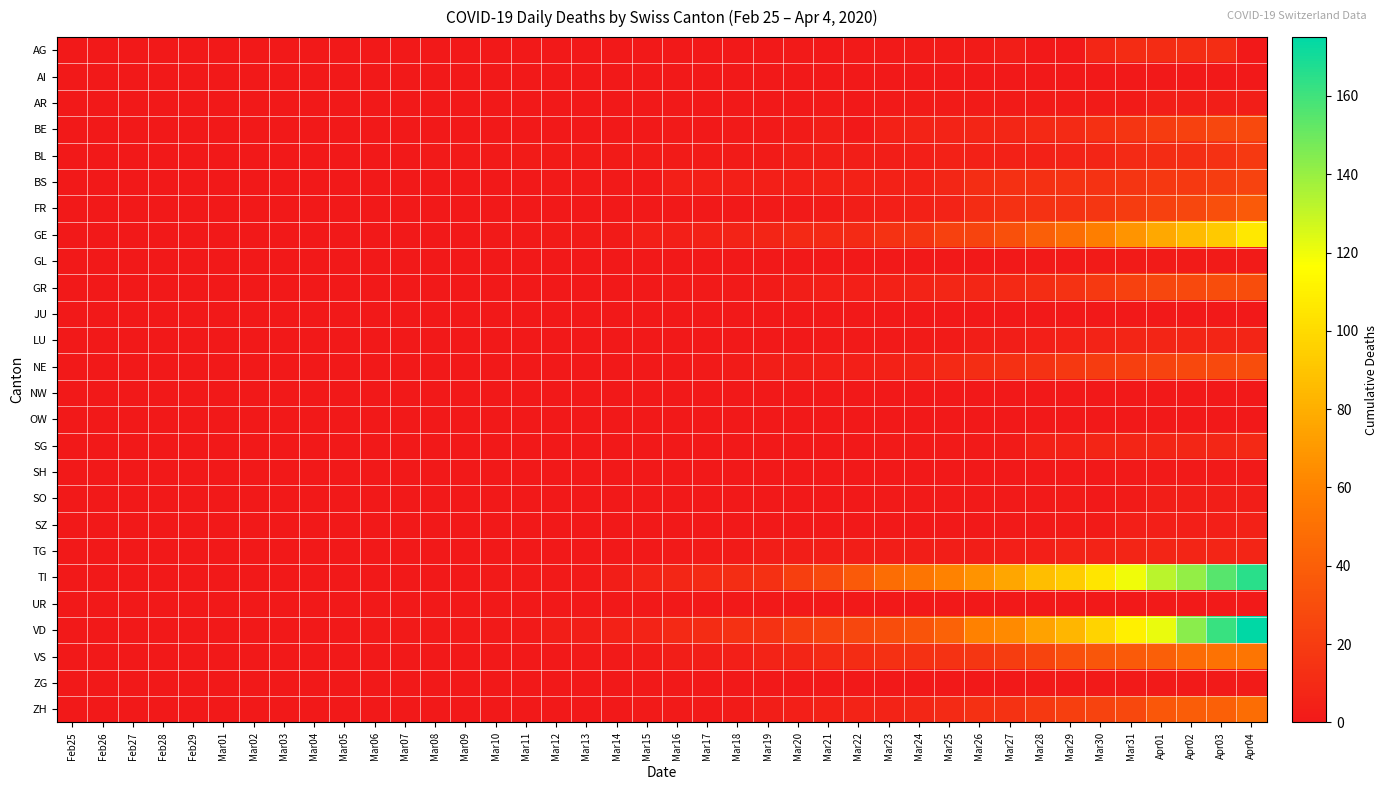

How many categories are shown in the chart?

40